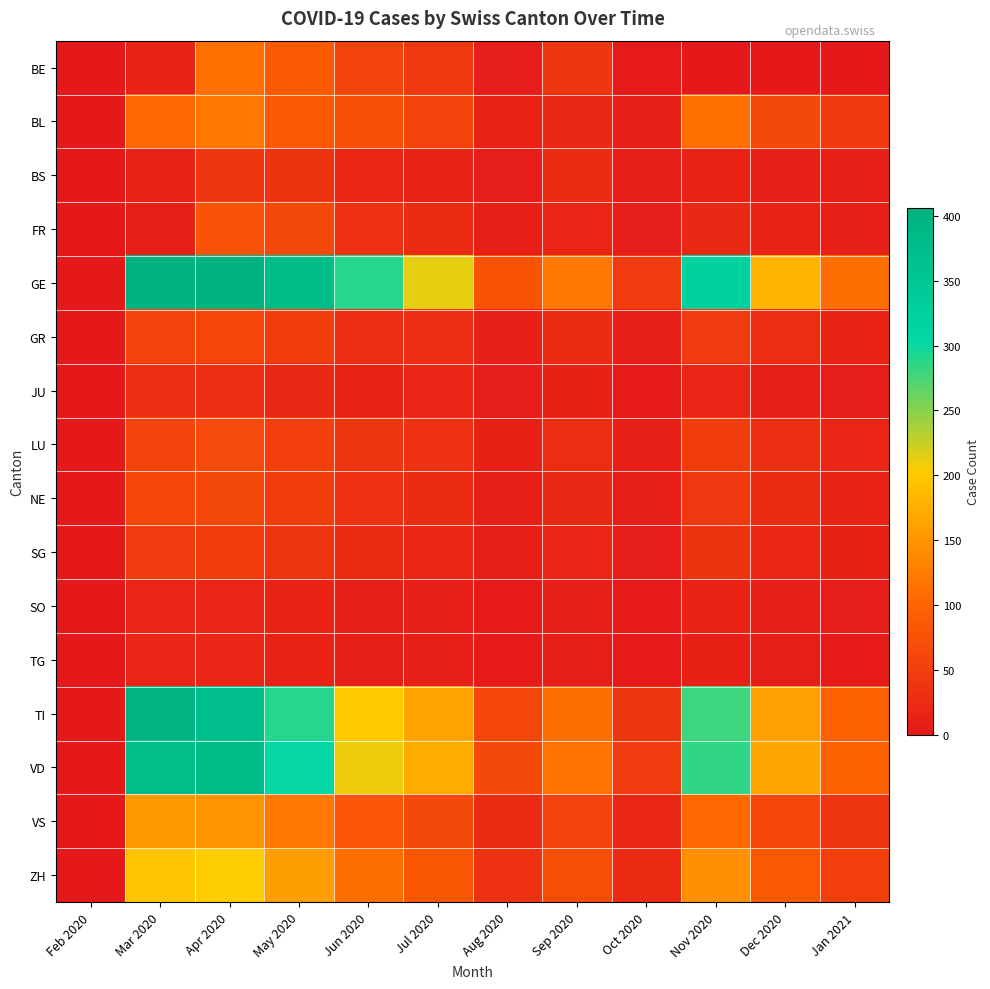

Reading left to right, extract all data points from this chart.

BE: Feb 2020=0	Mar 2020=13	Apr 2020=112	May 2020=90	Jun 2020=58	Jul 2020=43	Aug 2020=6	Sep 2020=39	Oct 2020=3	Nov 2020=0	Dec 2020=0	Jan 2021=0
BL: Feb 2020=1	Mar 2020=105	Apr 2020=119	May 2020=87	Jun 2020=72	Jul 2020=58	Aug 2020=14	Sep 2020=22	Oct 2020=8	Nov 2020=112	Dec 2020=65	Jan 2021=43
BS: Feb 2020=0	Mar 2020=13	Apr 2020=40	May 2020=35	Jun 2020=20	Jul 2020=13	Aug 2020=5	Sep 2020=25	Oct 2020=7	Nov 2020=13	Dec 2020=10	Jan 2021=8
FR: Feb 2020=0	Mar 2020=11	Apr 2020=77	May 2020=65	Jun 2020=32	Jul 2020=25	Aug 2020=8	Sep 2020=18	Oct 2020=5	Nov 2020=22	Dec 2020=14	Jan 2021=9
GE: Feb 2020=0	Mar 2020=405	Apr 2020=406	May 2020=380	Jun 2020=290	Jul 2020=214	Aug 2020=78	Sep 2020=120	Oct 2020=45	Nov 2020=320	Dec 2020=180	Jan 2021=110
GR: Feb 2020=0	Mar 2020=58	Apr 2020=59	May 2020=48	Jun 2020=30	Jul 2020=29	Aug 2020=10	Sep 2020=25	Oct 2020=8	Nov 2020=45	Dec 2020=28	Jan 2021=15
JU: Feb 2020=0	Mar 2020=29	Apr 2020=29	May 2020=22	Jun 2020=14	Jul 2020=18	Aug 2020=5	Sep 2020=12	Oct 2020=4	Nov 2020=18	Dec 2020=10	Jan 2021=6
LU: Feb 2020=0	Mar 2020=57	Apr 2020=66	May 2020=52	Jun 2020=38	Jul 2020=32	Aug 2020=12	Sep 2020=28	Oct 2020=8	Nov 2020=48	Dec 2020=30	Jan 2021=18
NE: Feb 2020=0	Mar 2020=59	Apr 2020=61	May 2020=48	Jun 2020=32	Jul 2020=24	Aug 2020=8	Sep 2020=22	Oct 2020=7	Nov 2020=42	Dec 2020=25	Jan 2021=14
SG: Feb 2020=0	Mar 2020=45	Apr 2020=49	May 2020=38	Jun 2020=25	Jul 2020=20	Aug 2020=7	Sep 2020=18	Oct 2020=6	Nov 2020=35	Dec 2020=20	Jan 2021=12
SO: Feb 2020=0	Mar 2020=18	Apr 2020=18	May 2020=15	Jun 2020=10	Jul 2020=9	Aug 2020=3	Sep 2020=8	Oct 2020=3	Nov 2020=14	Dec 2020=8	Jan 2021=5
TG: Feb 2020=0	Mar 2020=19	Apr 2020=18	May 2020=14	Jun 2020=9	Jul 2020=8	Aug 2020=3	Sep 2020=7	Oct 2020=2	Nov 2020=12	Dec 2020=7	Jan 2021=4
TI: Feb 2020=0	Mar 2020=401	Apr 2020=370	May 2020=290	Jun 2020=200	Jul 2020=163	Aug 2020=60	Sep 2020=110	Oct 2020=40	Nov 2020=280	Dec 2020=160	Jan 2021=95
VD: Feb 2020=0	Mar 2020=377	Apr 2020=383	May 2020=302	Jun 2020=210	Jul 2020=171	Aug 2020=65	Sep 2020=115	Oct 2020=45	Nov 2020=285	Dec 2020=165	Jan 2021=98
VS: Feb 2020=0	Mar 2020=153	Apr 2020=147	May 2020=118	Jun 2020=80	Jul 2020=64	Aug 2020=25	Sep 2020=55	Oct 2020=20	Nov 2020=105	Dec 2020=62	Jan 2021=38
ZH: Feb 2020=0	Mar 2020=196	Apr 2020=203	May 2020=158	Jun 2020=110	Jul 2020=83	Aug 2020=32	Sep 2020=70	Oct 2020=25	Nov 2020=145	Dec 2020=85	Jan 2021=52